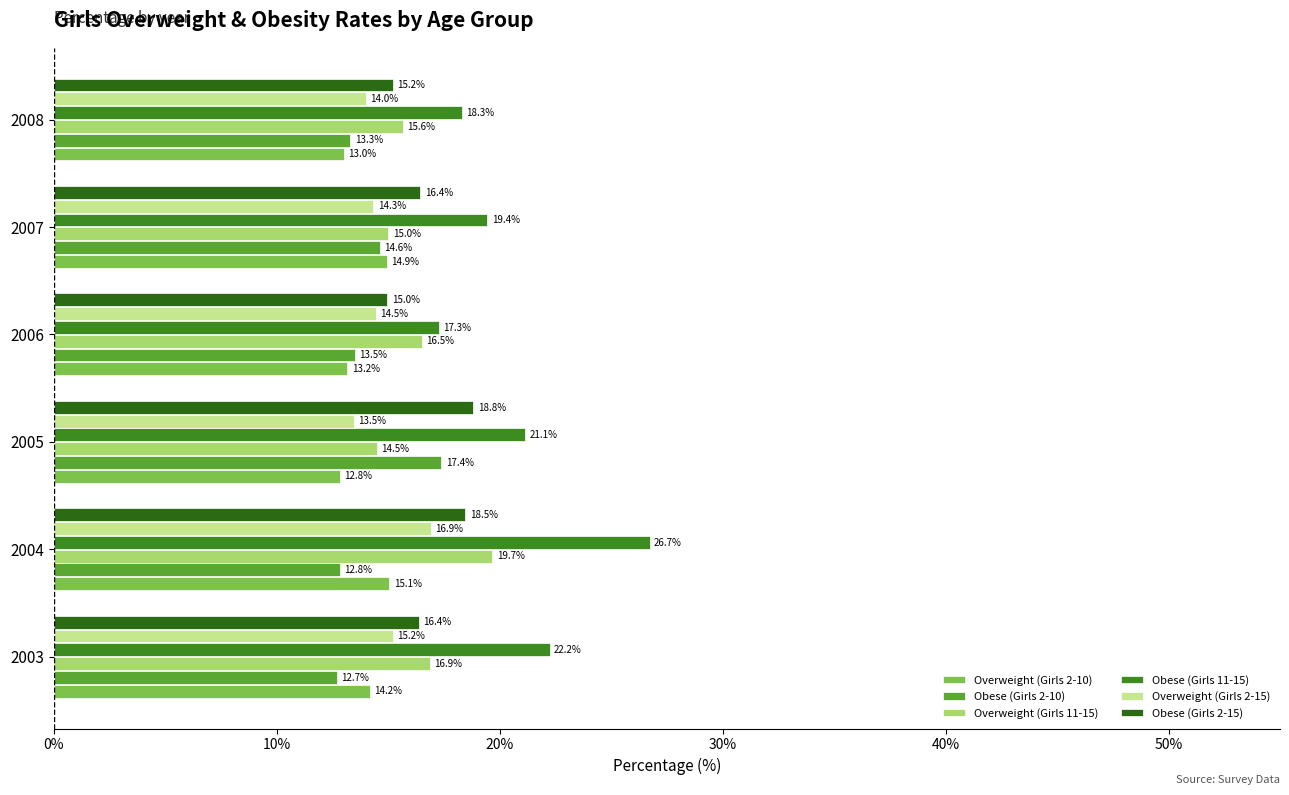

At how many categories does at least one series exceed 25?

1